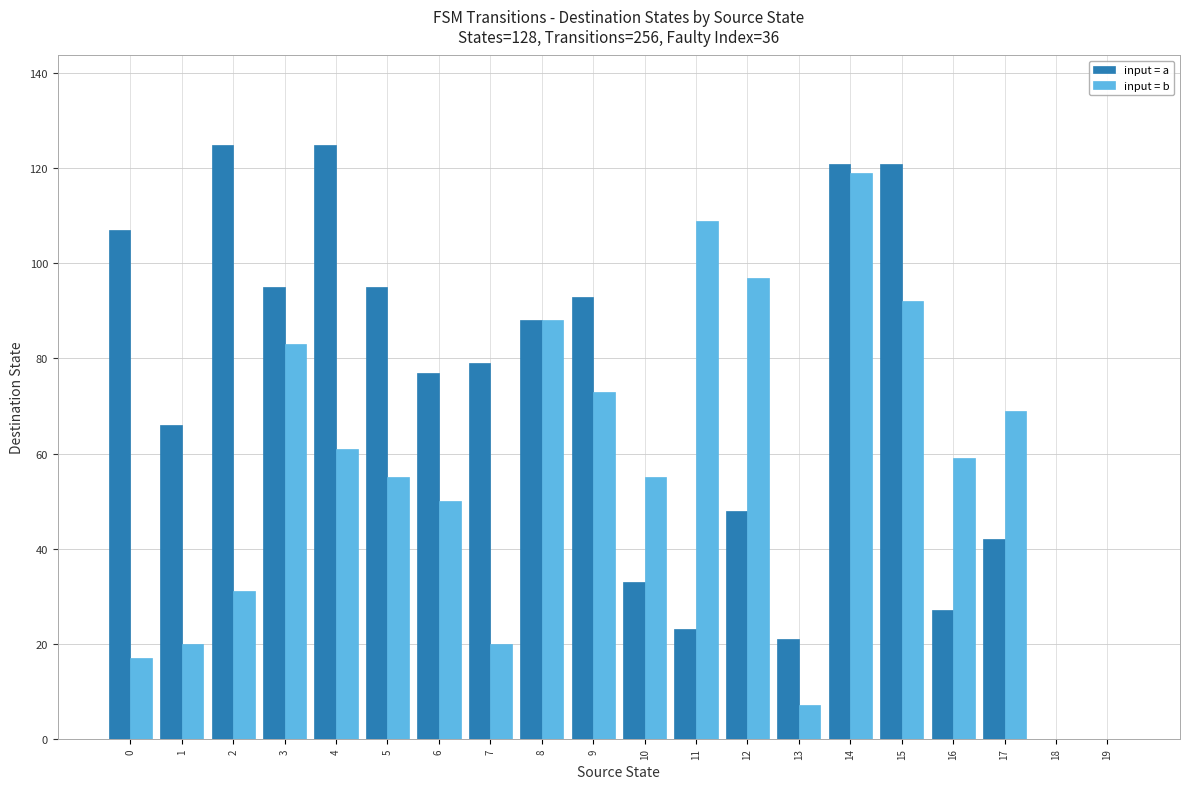

Are the bars grouped side by side (vs. stacked)?

Yes